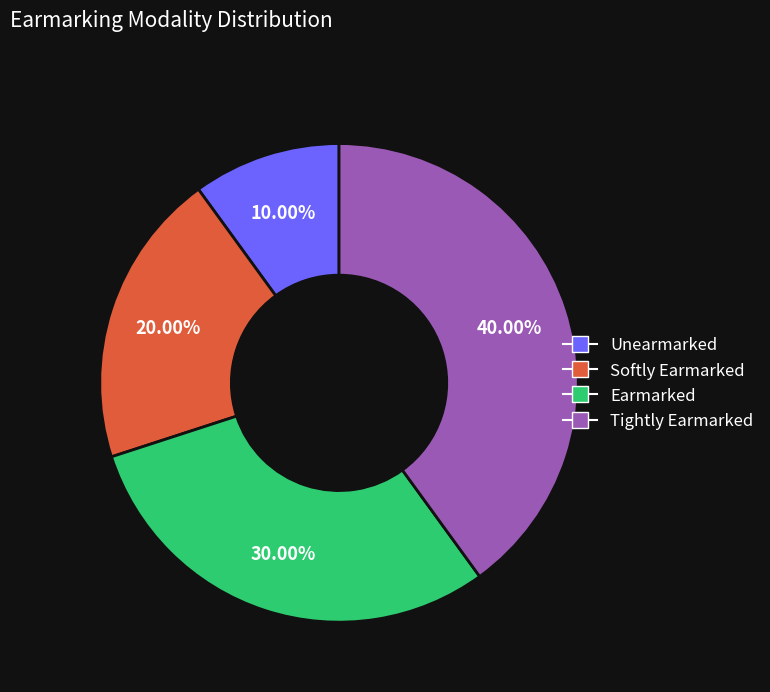

What is the ratio of the value at Unearmarked to the value at Softly Earmarked?

0.5